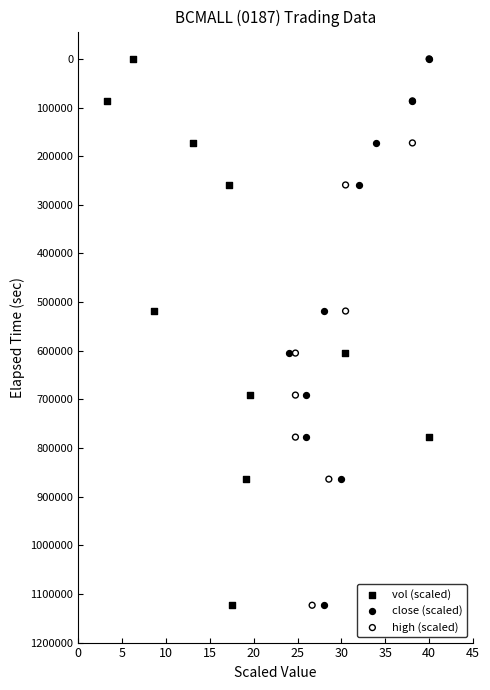

What are all the series names shown in the legend?

vol (scaled), close (scaled), high (scaled)